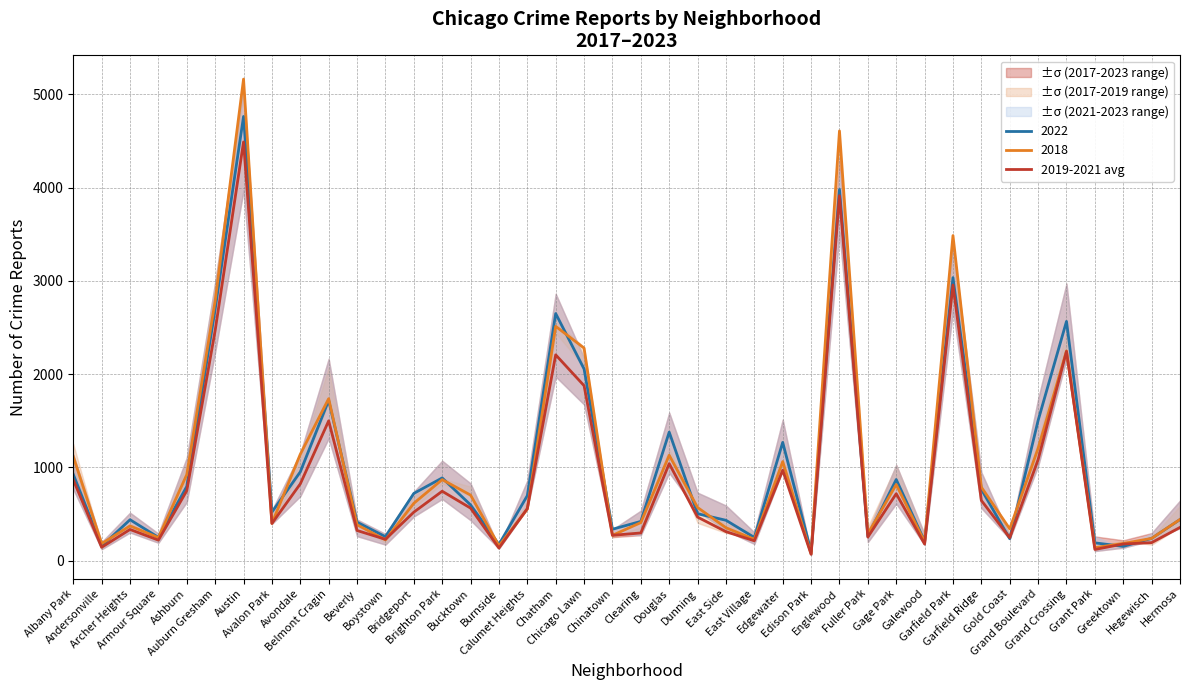

What is the change in value from Belmont Cragin to Garfield Park?

+1456.0